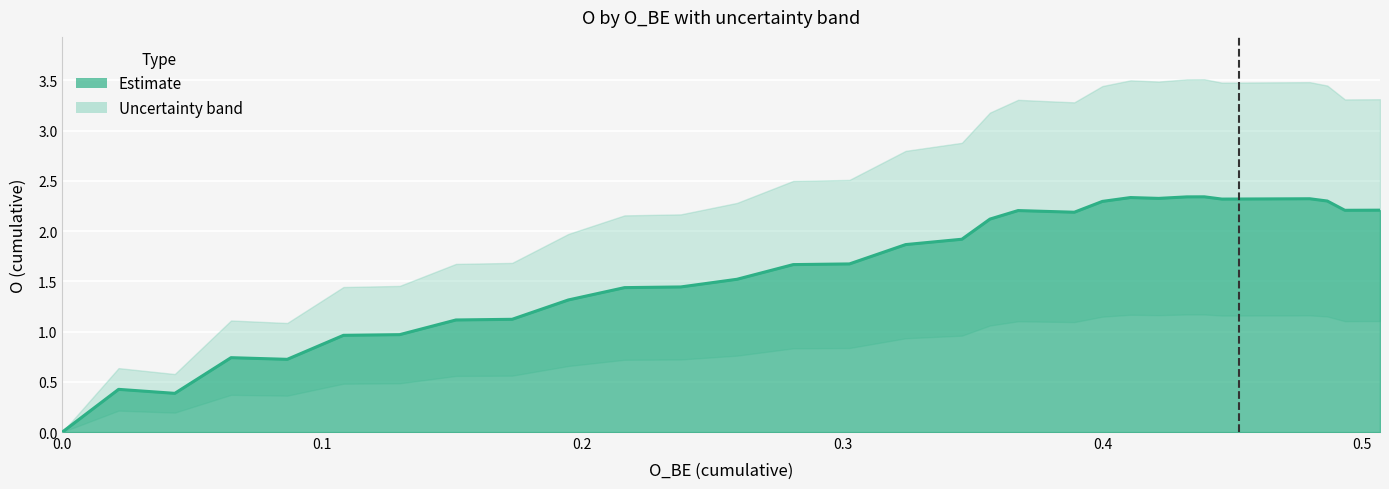

What is the value of the O point at the 34th from the left?

2.3